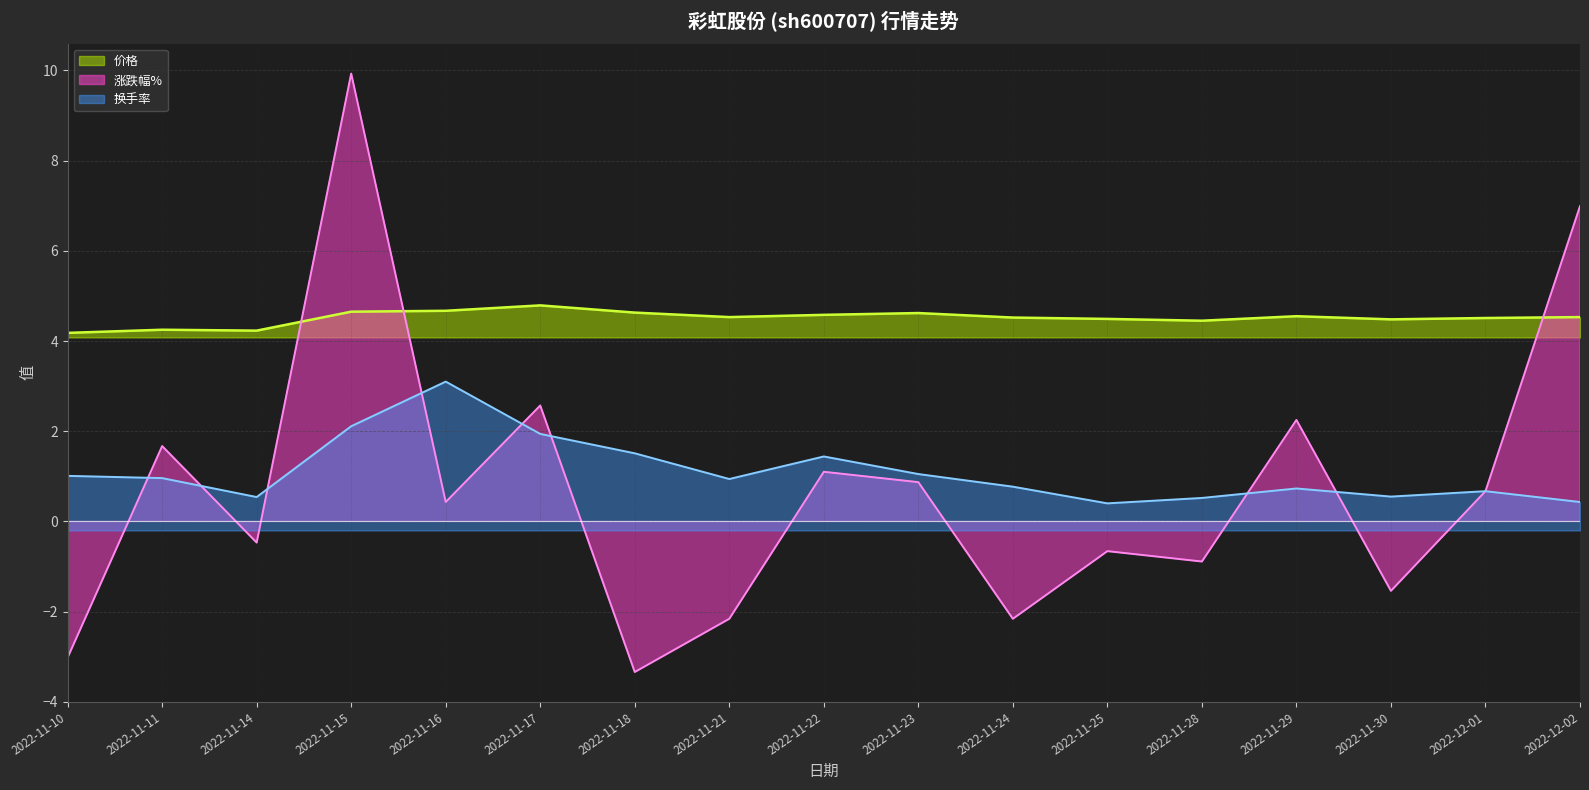

What is the difference between the second highest and minimum values in the 价格 series?

0.5